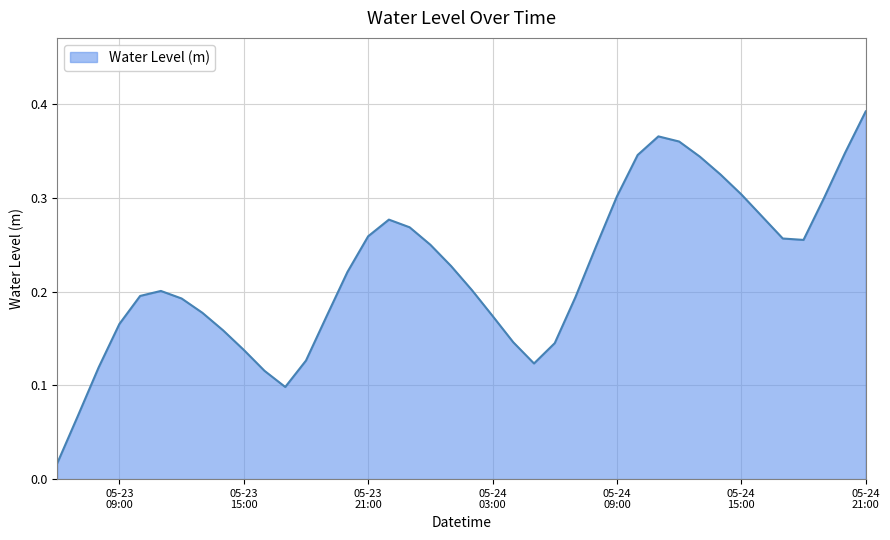

Reading left to right, what are all the values shown in this chart?

0.0	0.1	0.1	0.2	0.2	0.2	0.2	0.2	0.2	0.1	0.1	0.1	0.1	0.2	0.2	0.3	0.3	0.3	0.3	0.2	0.2	0.2	0.1	0.1	0.1	0.2	0.2	0.3	0.3	0.4	0.4	0.3	0.3	0.3	0.3	0.3	0.3	0.3	0.3	0.4